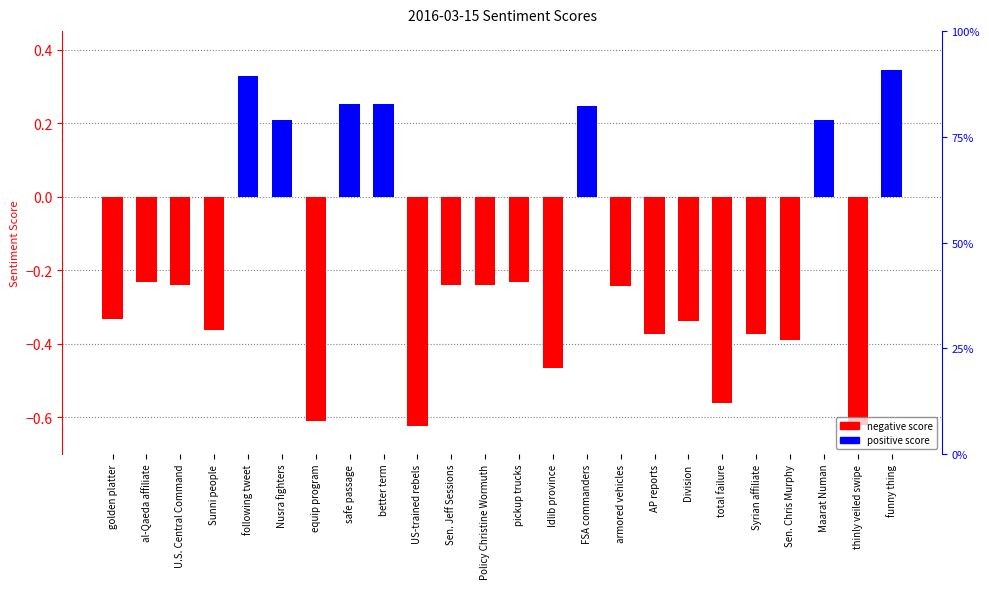

What is the sum of the values at golden platter and total failure?

-0.9